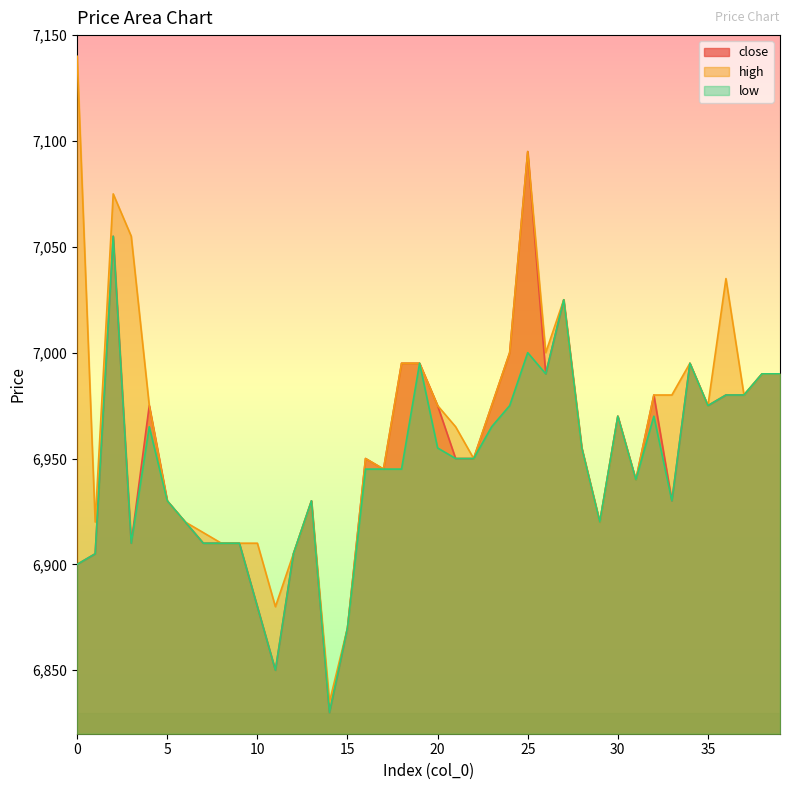

Reading left to right, what are all the values shown in this chart?

close: 6900	6905	7055	6910	6975	6930	6920	6910	6910	6910	6880	6850	6905	6930	6830	6870	6950	6945	6995	6995	6975	6950	6950	6975	7000	7095	6990	7025	6955	6920	6970	6940	6980	6930	6995	6975	6980	6980	6990	6990
high: 7140	6920	7075	7055	6975	6930	6920	6915	6910	6910	6910	6880	6905	6930	6835	6870	6950	6945	6995	6995	6975	6965	6950	6975	7000	7095	7000	7025	6955	6920	6970	6940	6980	6980	6995	6975	7035	6980	6990	6990
low: 6900	6905	7055	6910	6965	6930	6920	6910	6910	6910	6880	6850	6905	6930	6830	6870	6945	6945	6945	6995	6955	6950	6950	6965	6975	7000	6990	7025	6955	6920	6970	6940	6970	6930	6995	6975	6980	6980	6990	6990